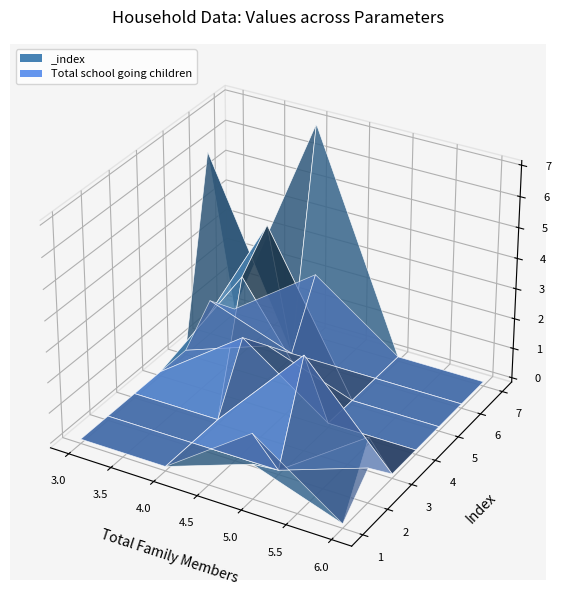

Reading left to right, extract all data points from this chart.

_index: 1	2	3	4	5	6	7
Total school going children: 2	1	3	2	1	1	2